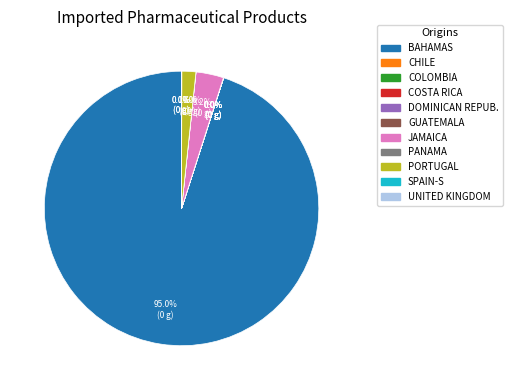

Which category accounts for the majority?

BAHAMAS